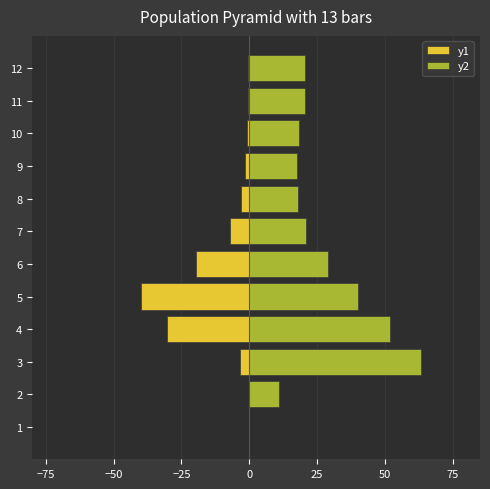

Are the bars grouped side by side (vs. stacked)?

Yes